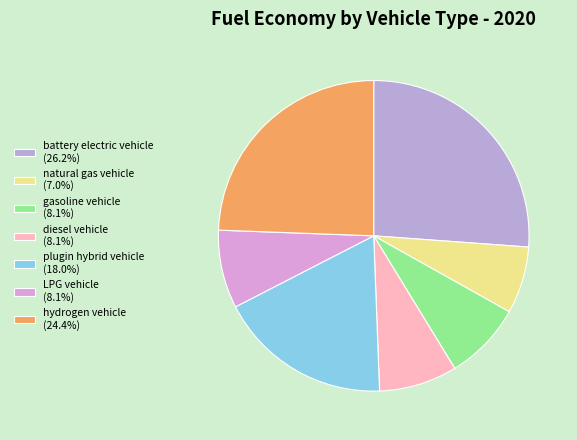

How many slices are in this pie chart?

7